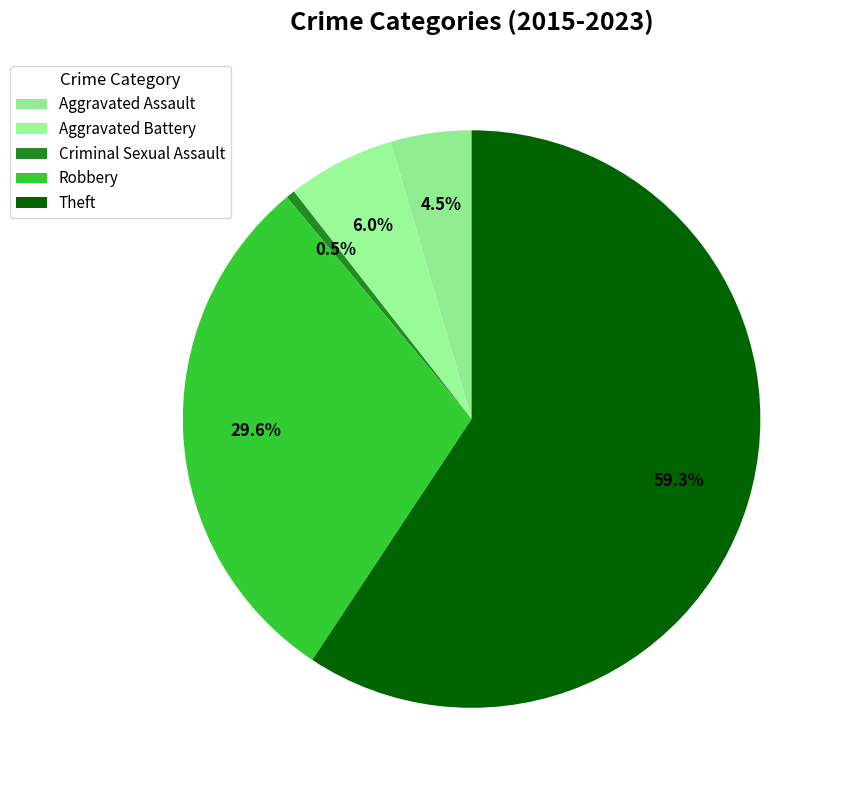

How many slices are in this pie chart?

5